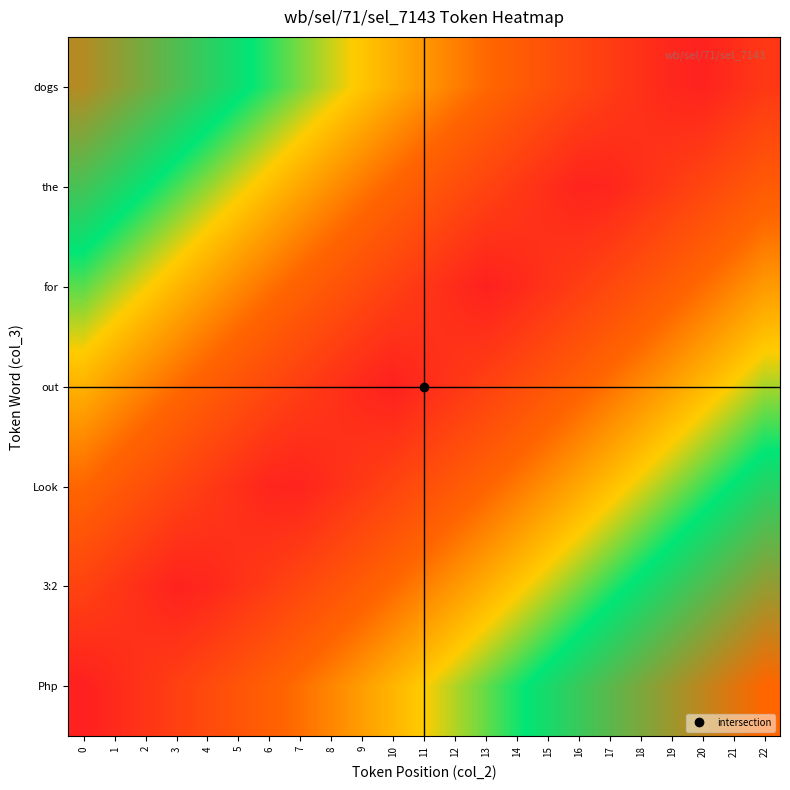

What is the difference between the highest and lowest values at 21?

0.9